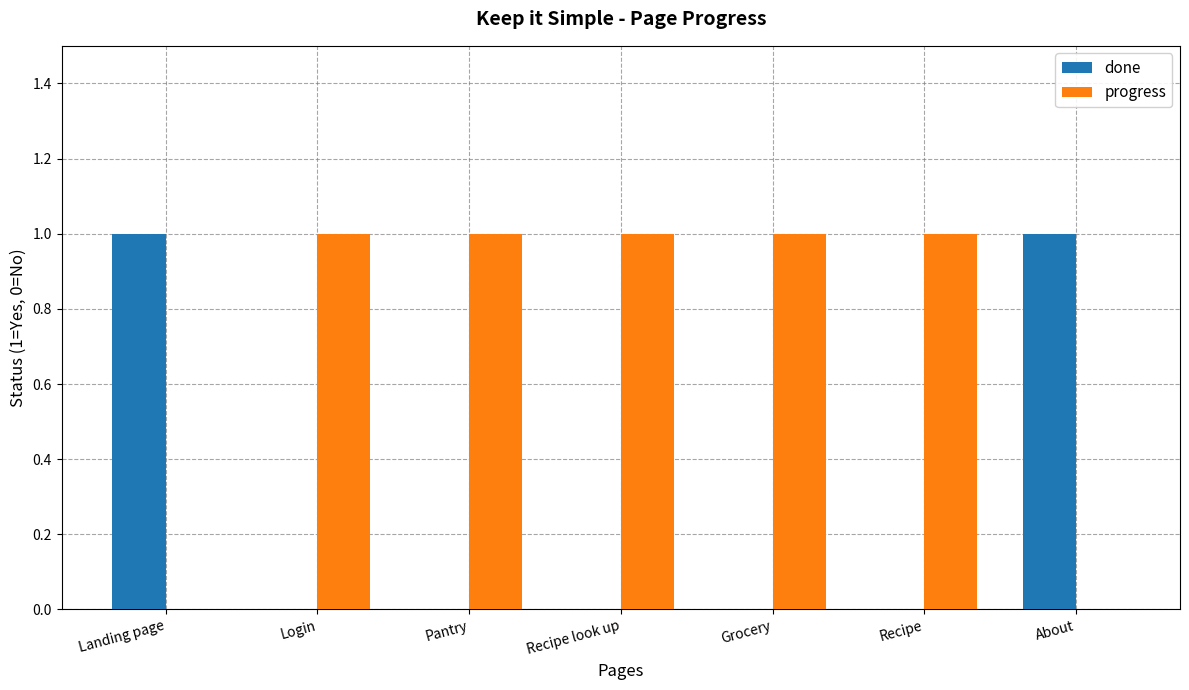

What is the spread (max minus min) of values at Recipe look up?

1